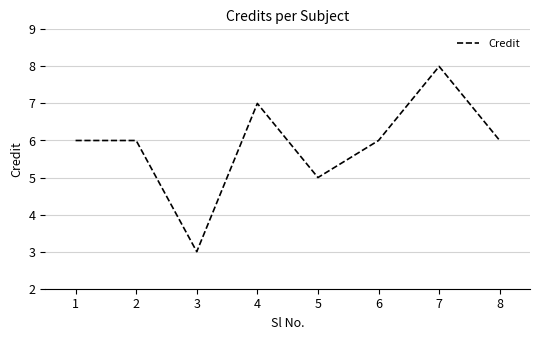

At which category does the data reach its first local valley?

3